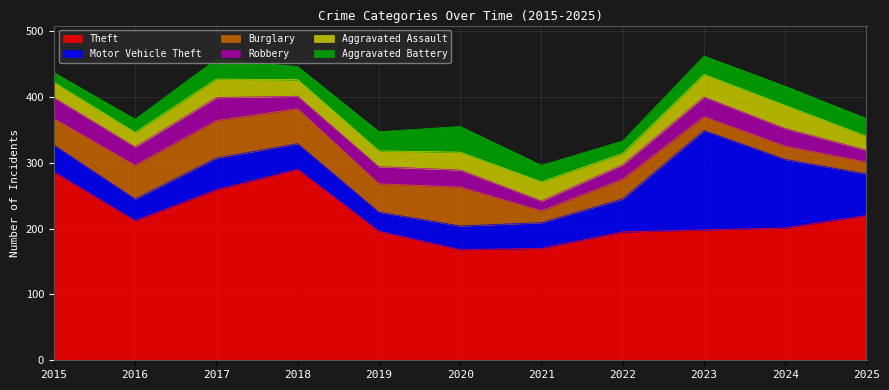

What is the difference between the maximum and minimum values in the Motor Vehicle Theft series?

122